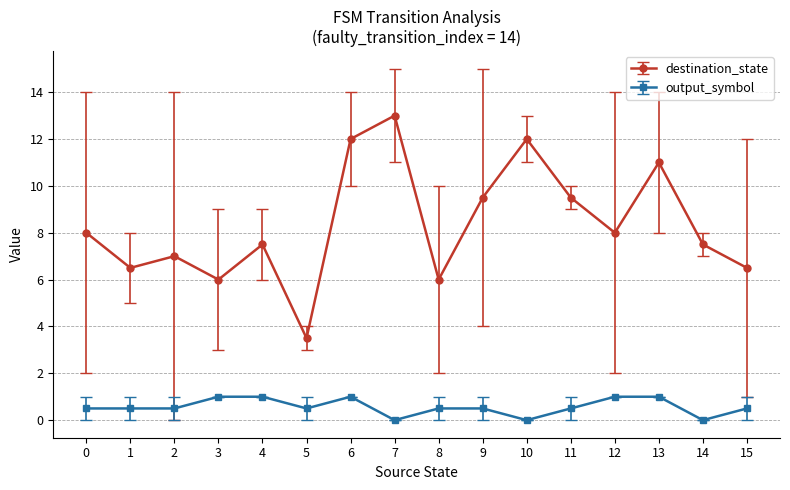

List the series in order of their peak value, highest first.

destination_state, output_symbol